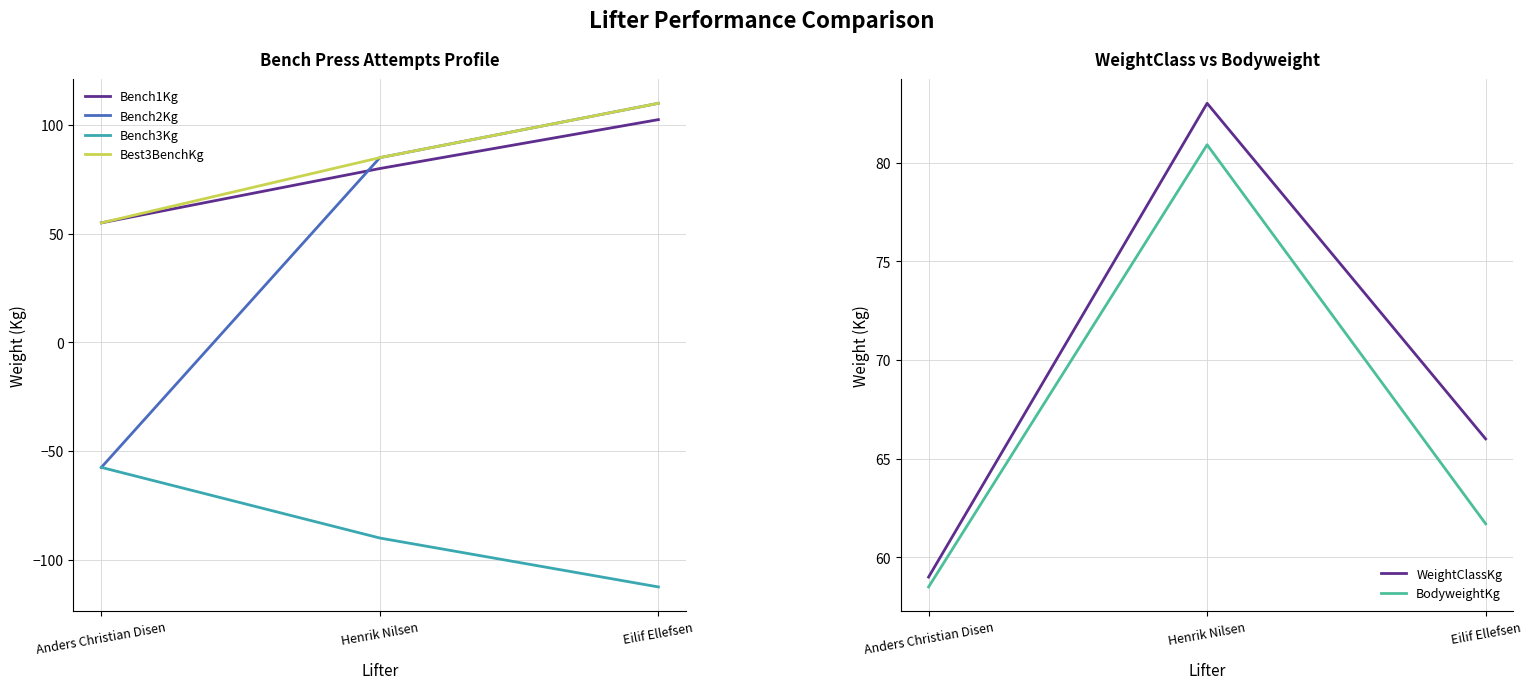

What is the difference between the highest and lowest values at Henrik Nilsen?

175.0